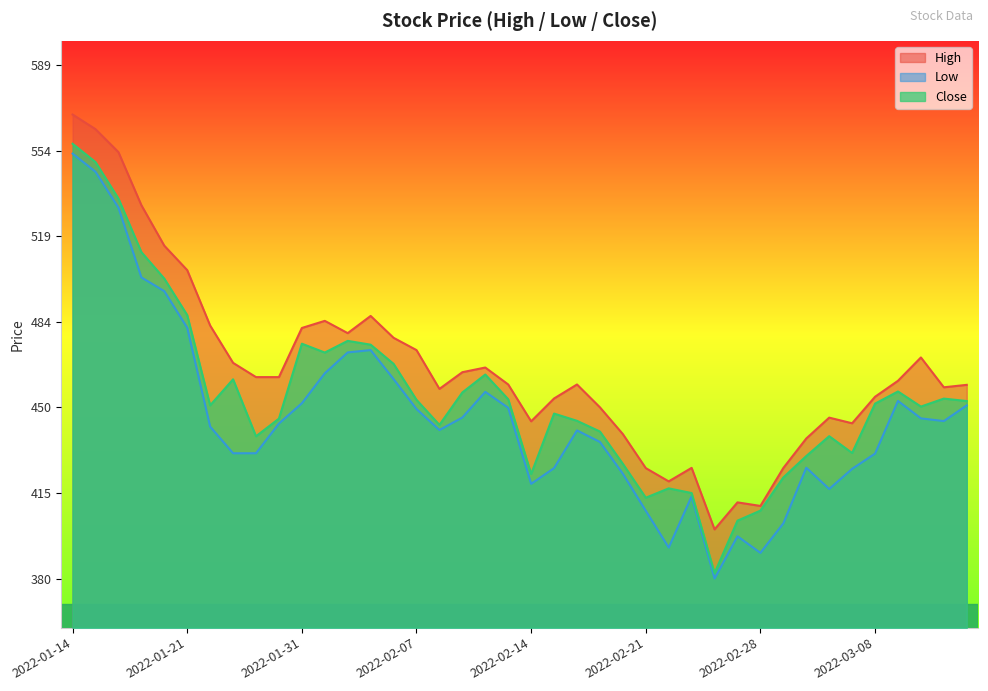

What is the approximate value of Close at 2022-02-24?

382.2